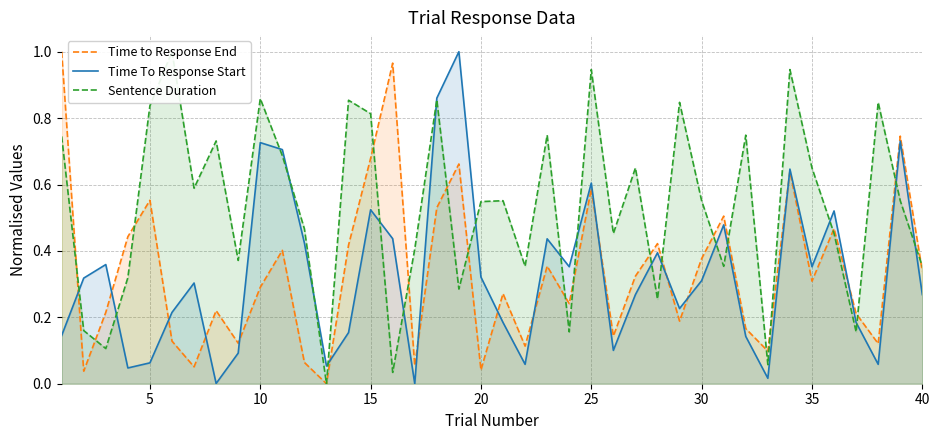

What are all the series names shown in the legend?

Time to Response End, Time To Response Start, Sentence Duration